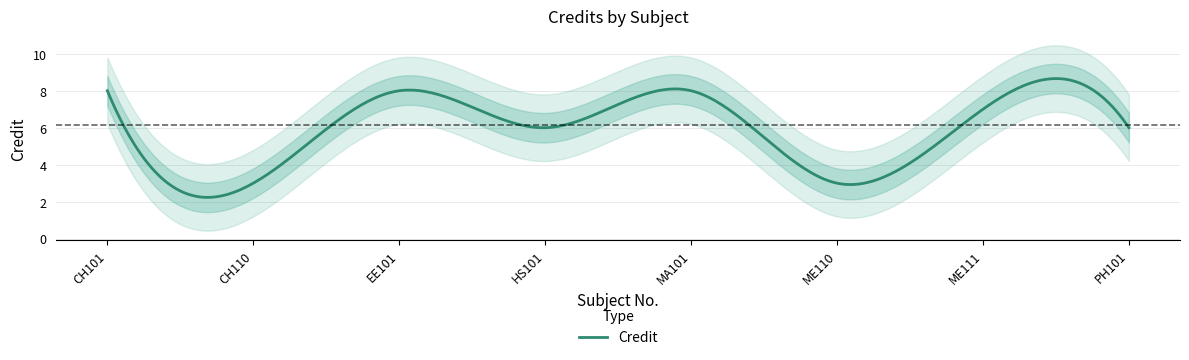

What is the maximum value shown in the chart?

8